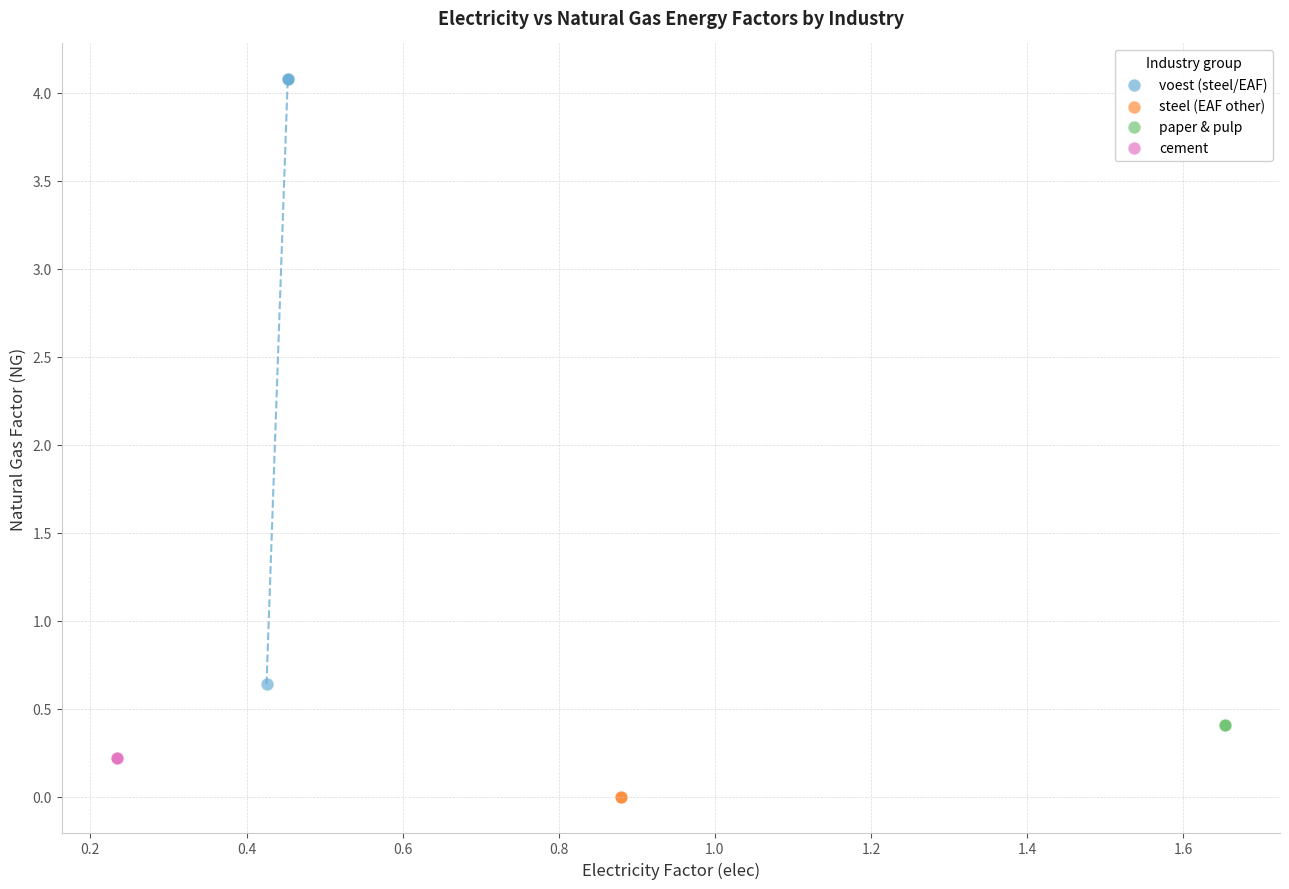

Which series contains the lowest Y value?

steel (EAF other)